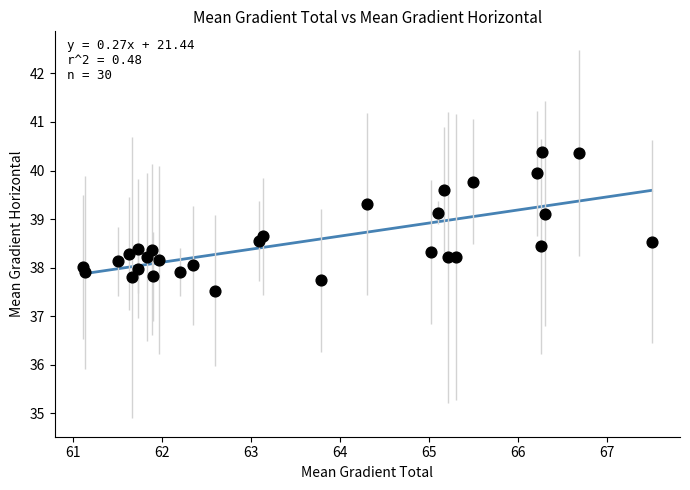

What is the range of Y values (max minus min)?

2.9